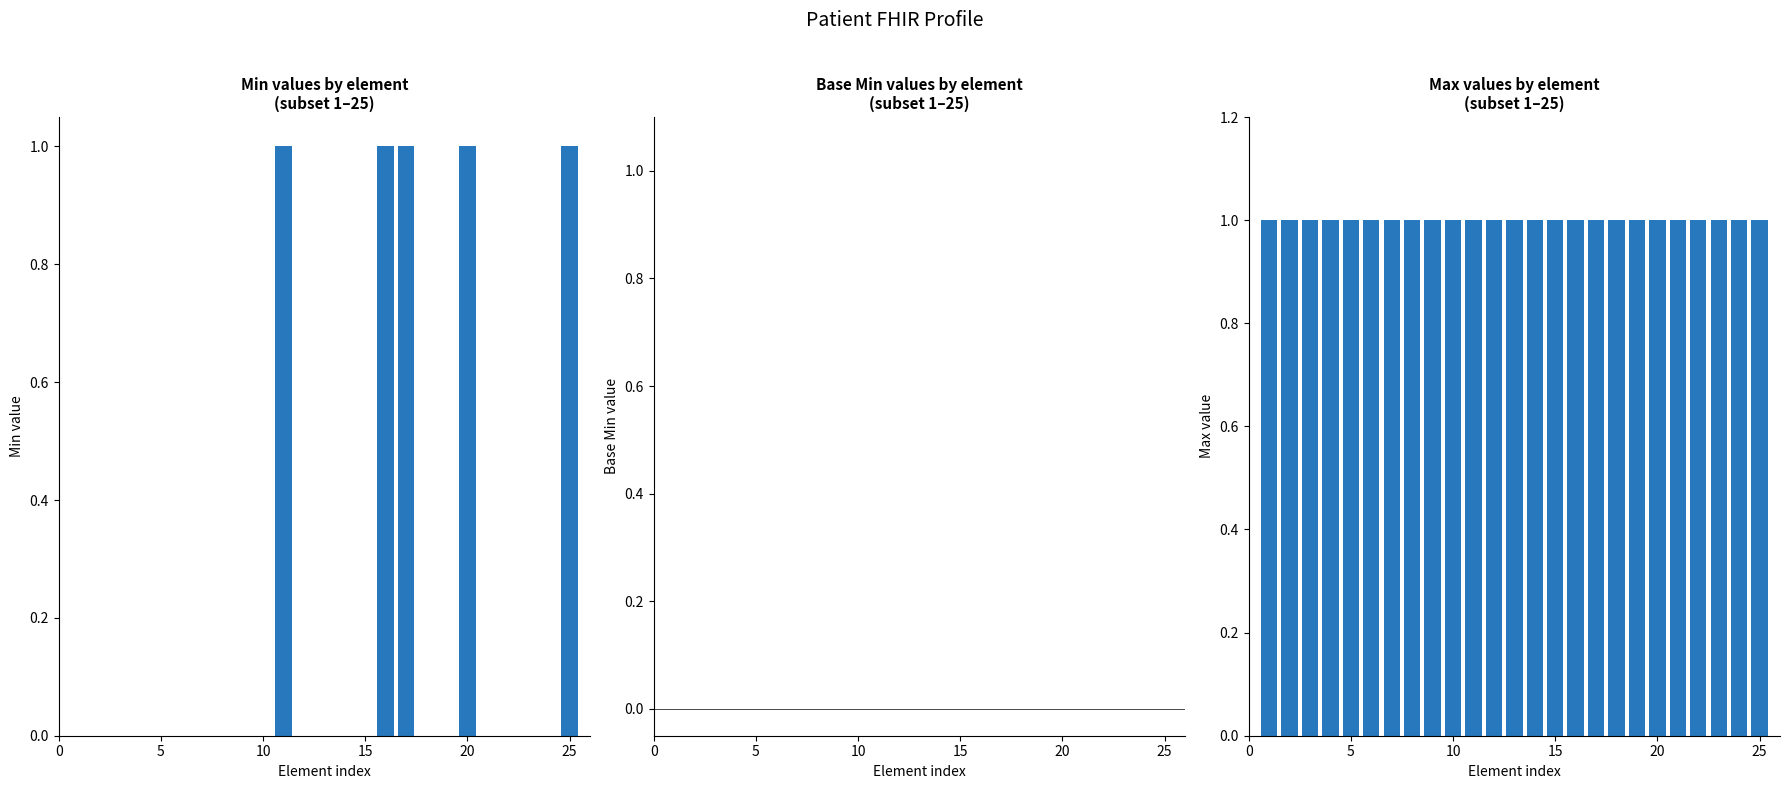

How many groups of bars are there?

25